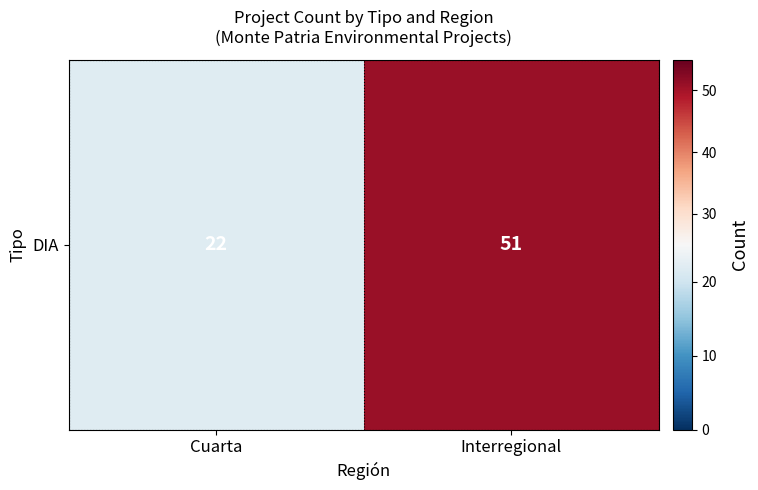

True or false: the data shows 10 at Cuarta.

False